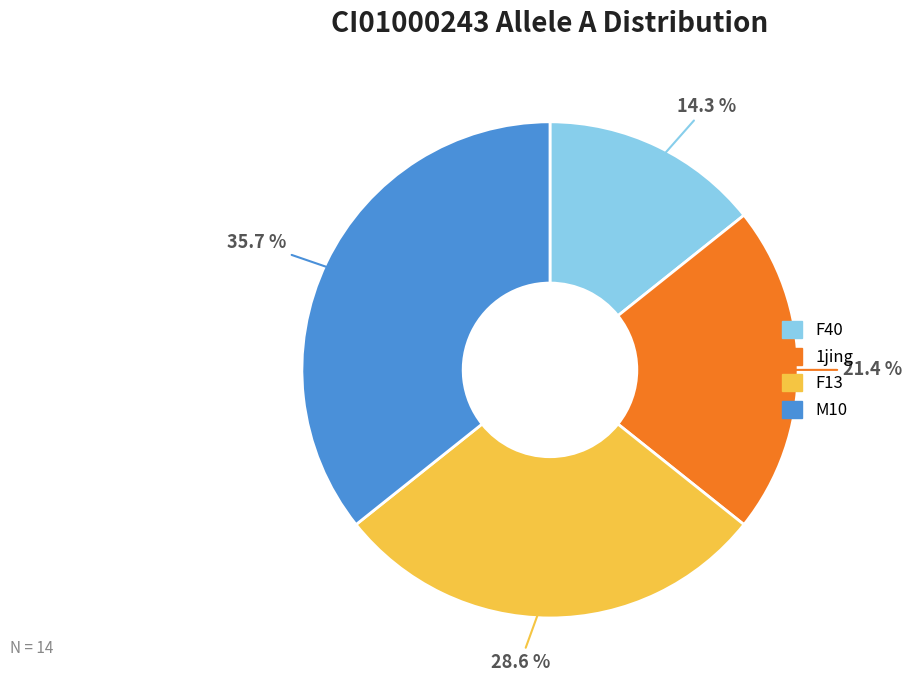

To the nearest percent, what is the difference between the largest and smallest slice percentages?

21%